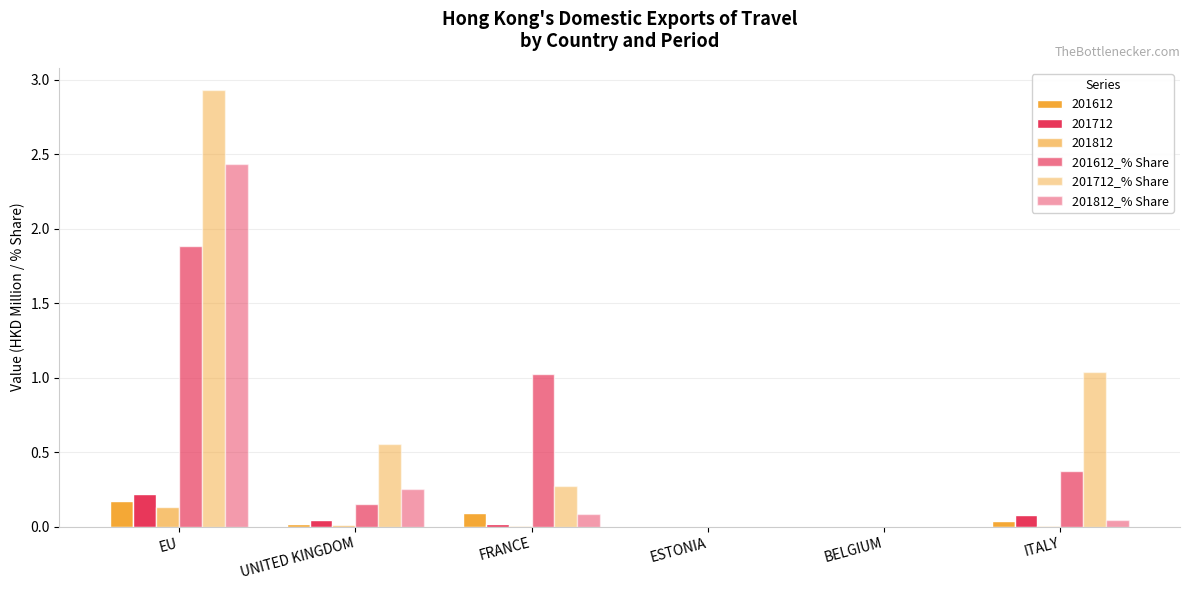

Does the chart contain stacked bars?

No